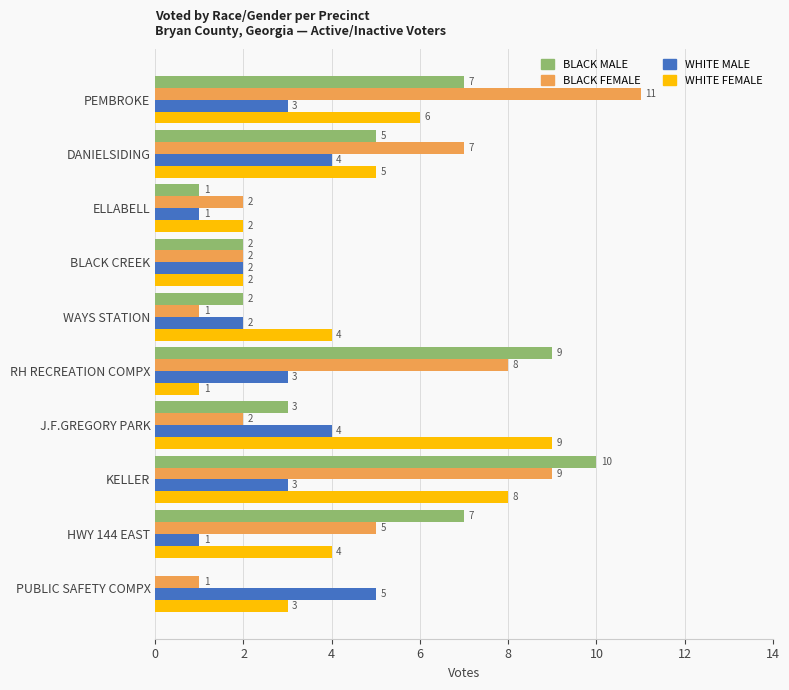

How many categories are shown in the chart?

10